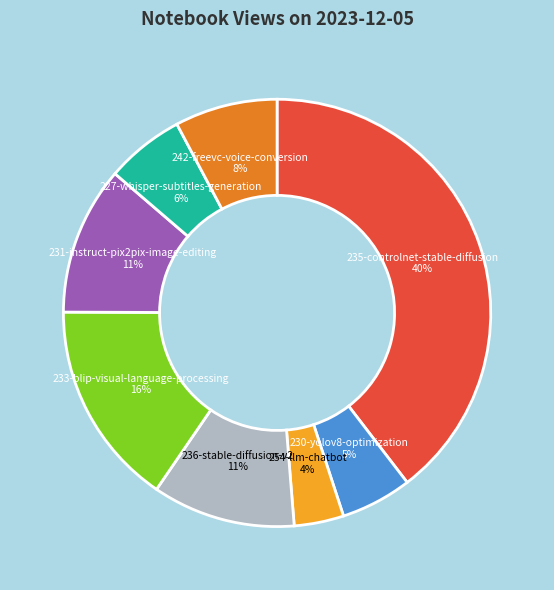

To the nearest percent, what is the average slice percentage?

12%